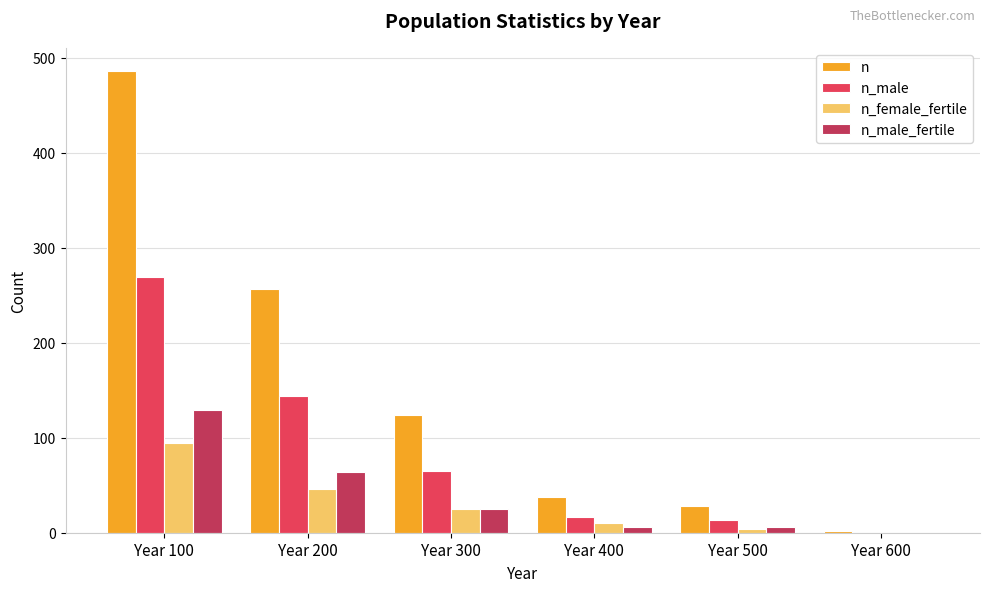

At which label does n first exceed 124?

Year 100